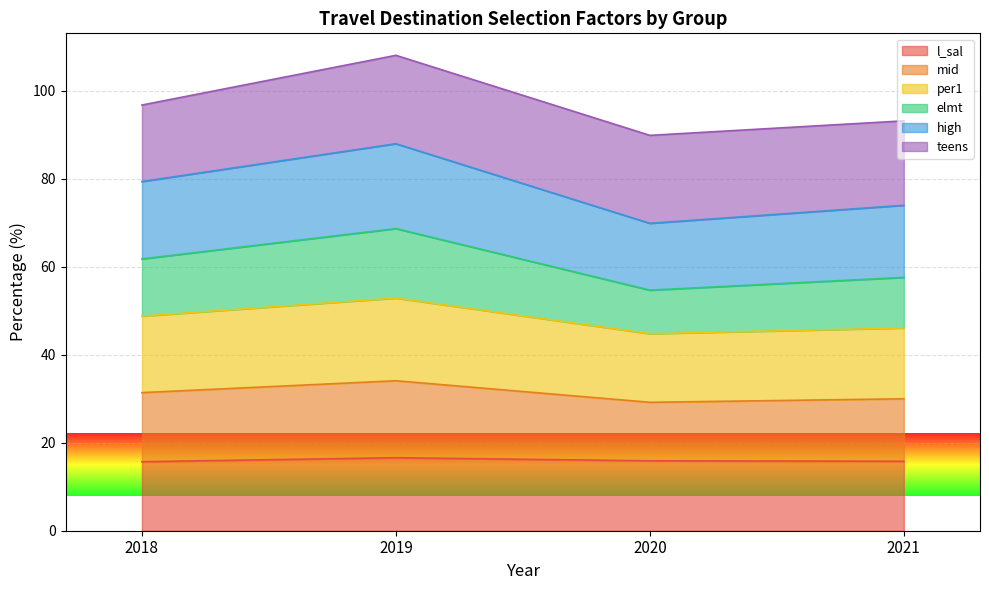

How many interior local peaks does the per1 series have?

1